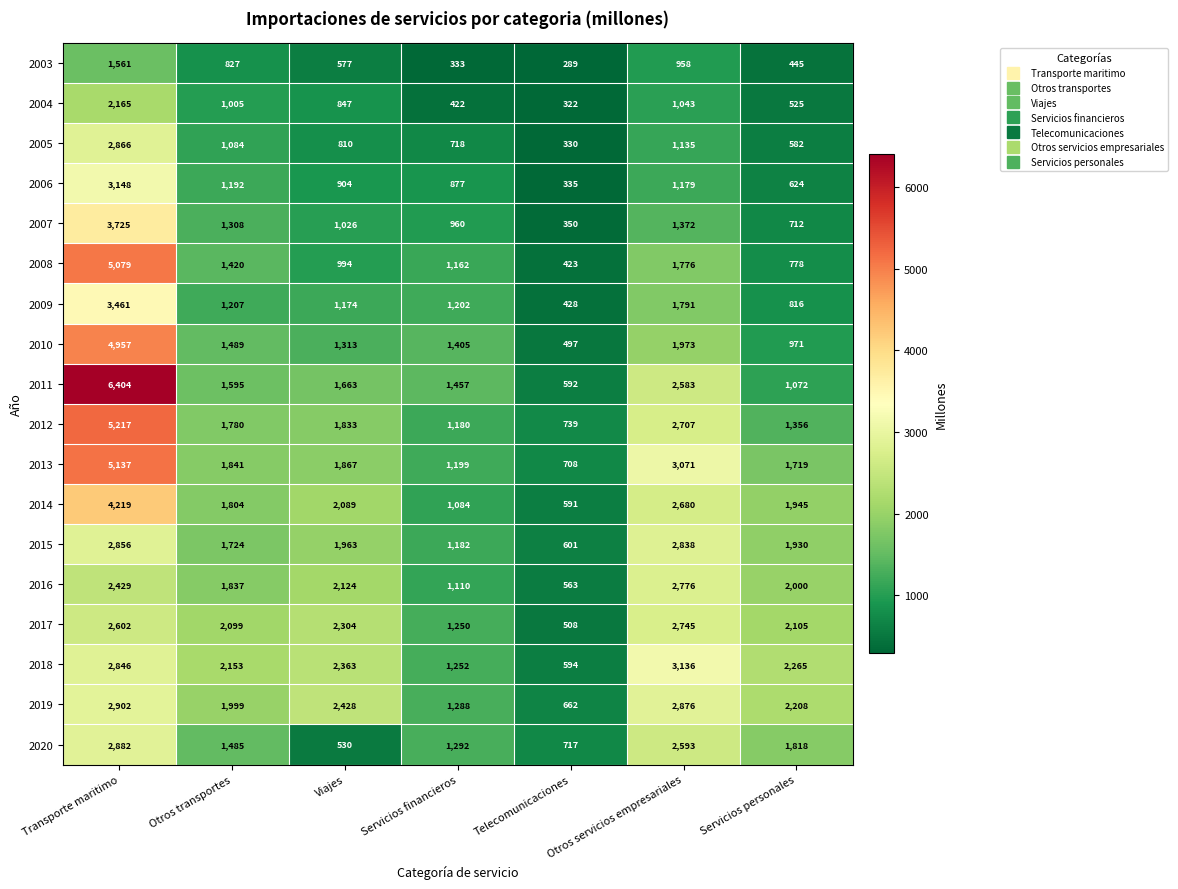

Rank the series by their maximum value, from lowest to highest.

2003, 2004, 2017, 2016, 2015, 2005, 2020, 2019, 2018, 2006, 2009, 2007, 2014, 2010, 2008, 2013, 2012, 2011